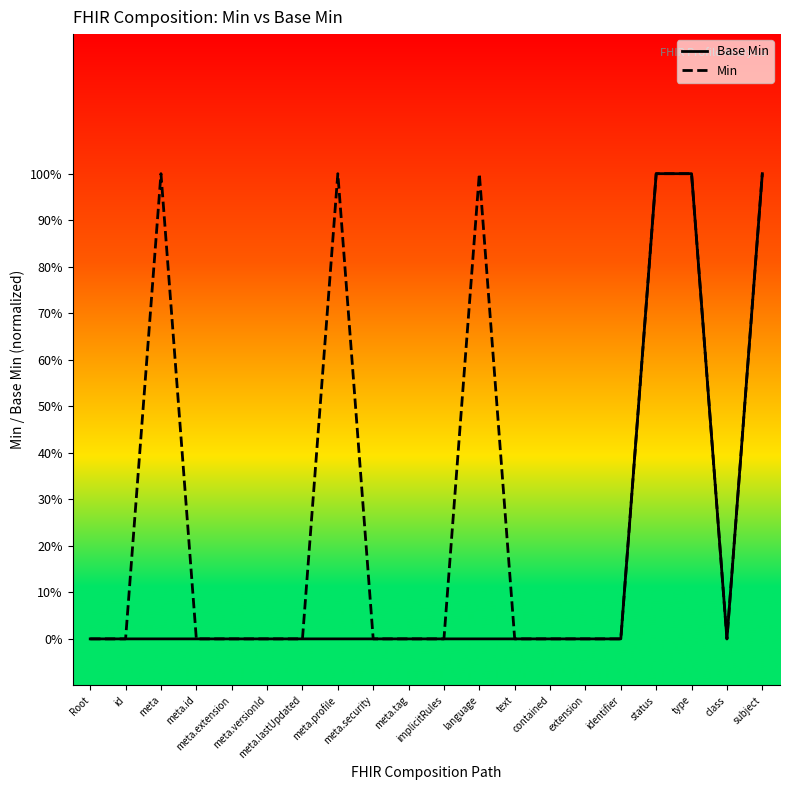

Is this an area chart (filled region under the line)?

No